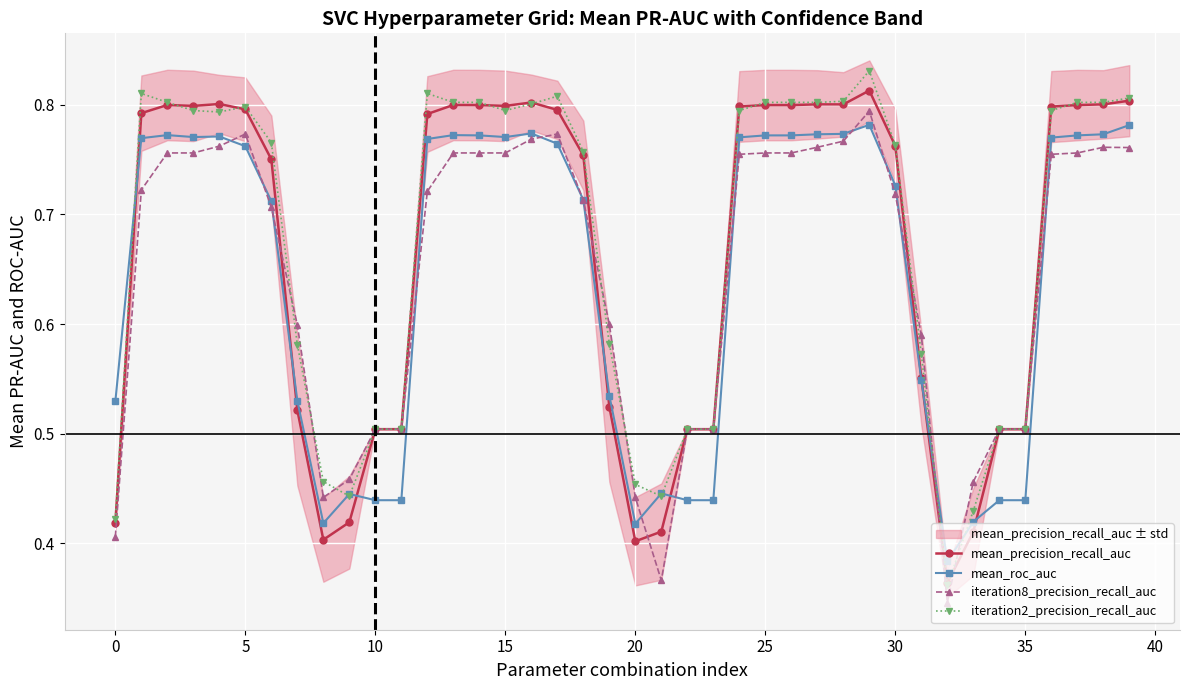

What is the difference between the maximum and minimum values in the mean_roc_auc series?

0.4